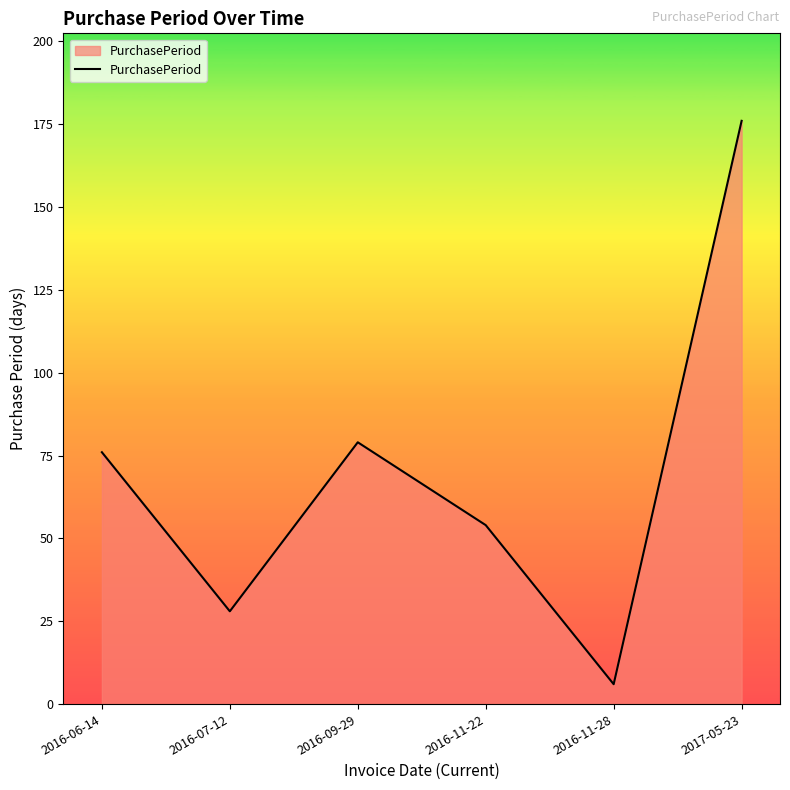

What is the change in value from 2016-11-28 to 2017-05-23?

+170